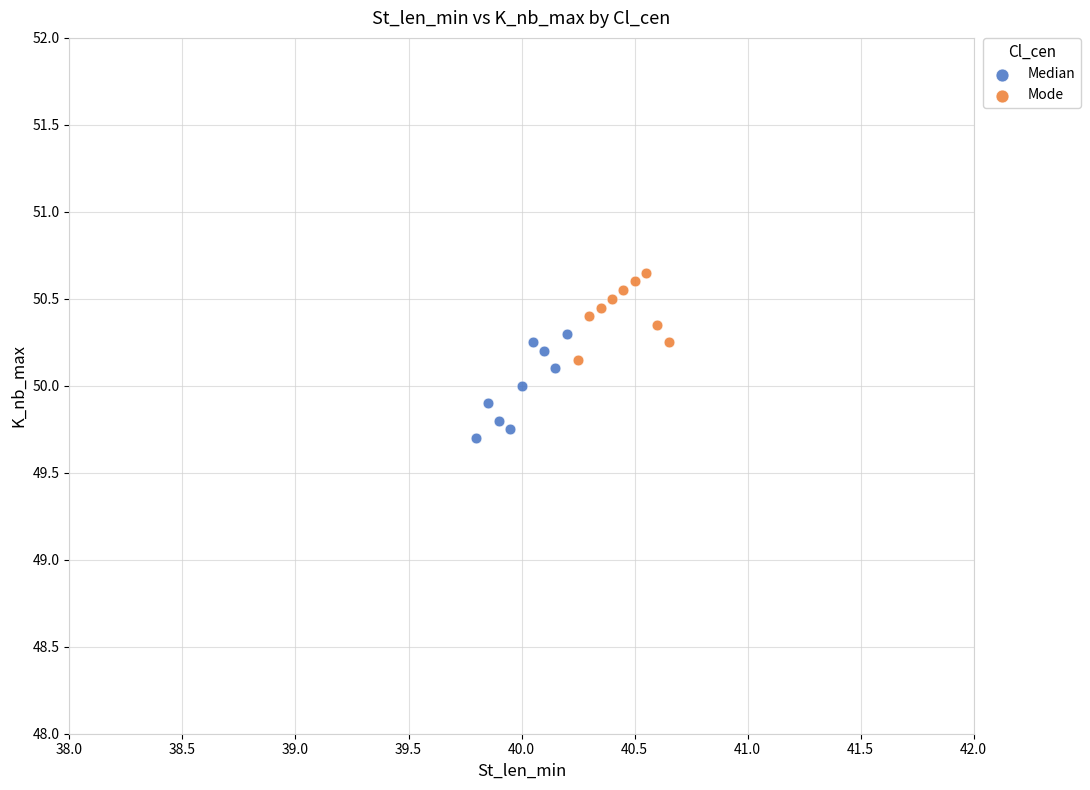

Which series reaches the maximum Y coordinate?

Mode